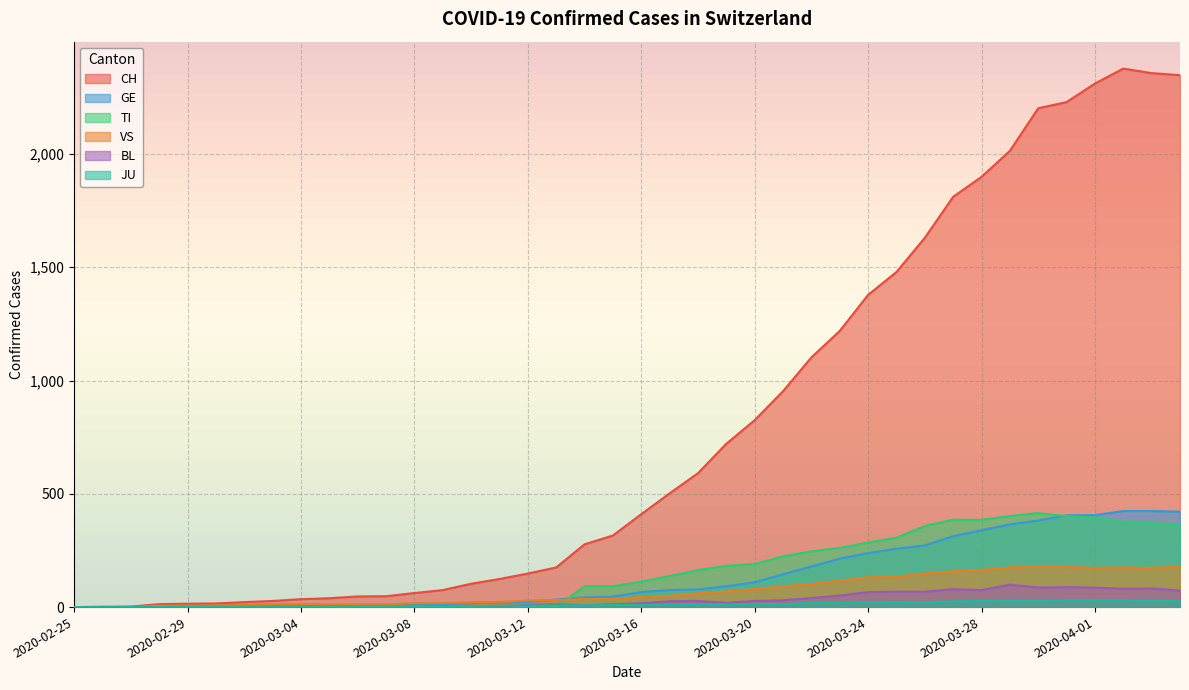

At which label does GE reach its peak?

2020-04-02